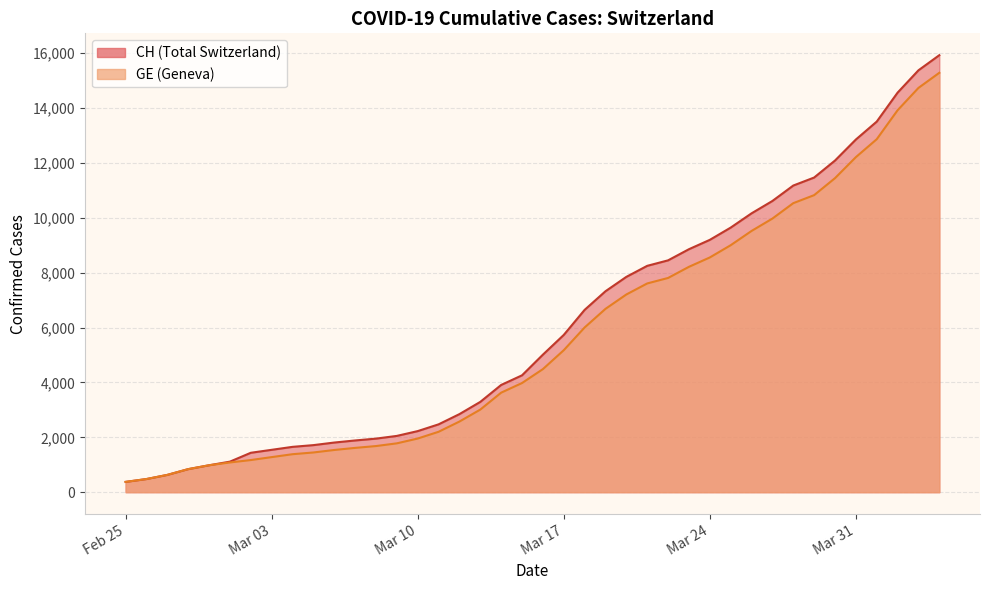

The CH series shows 4224 at 24. True or false?

False